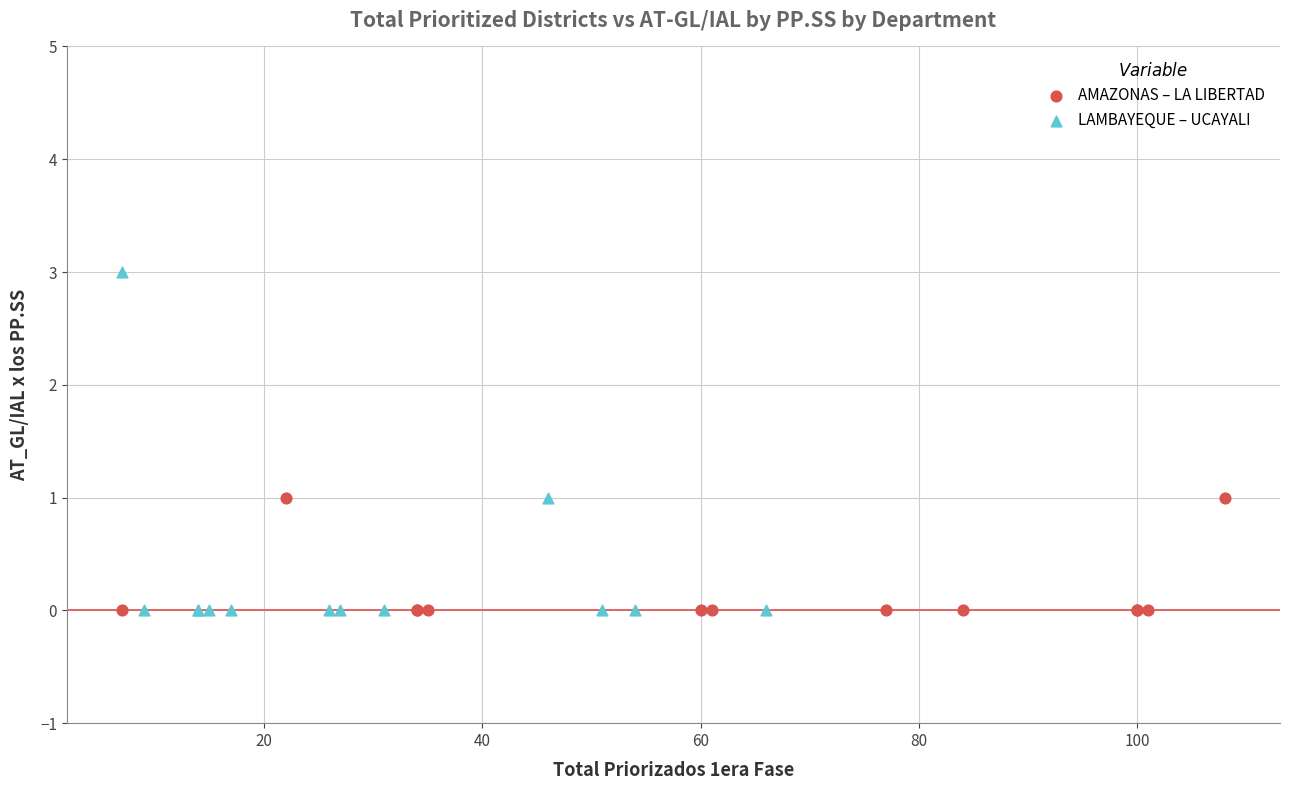

Which series has the widest spread of Y values?

LAMBAYEQUE – UCAYALI